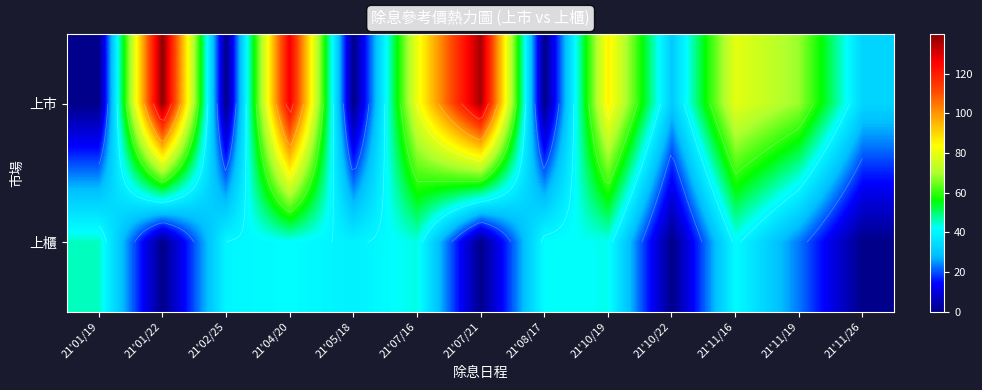

At which label does 上市 first exceed 68?

21'01/22